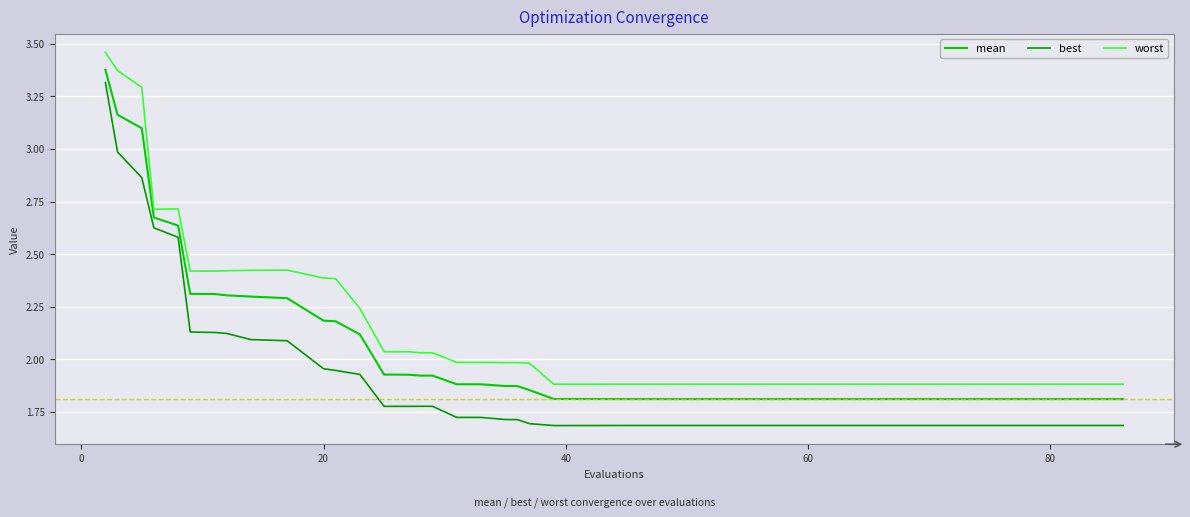

True or false: worst and best intersect in this chart.

False